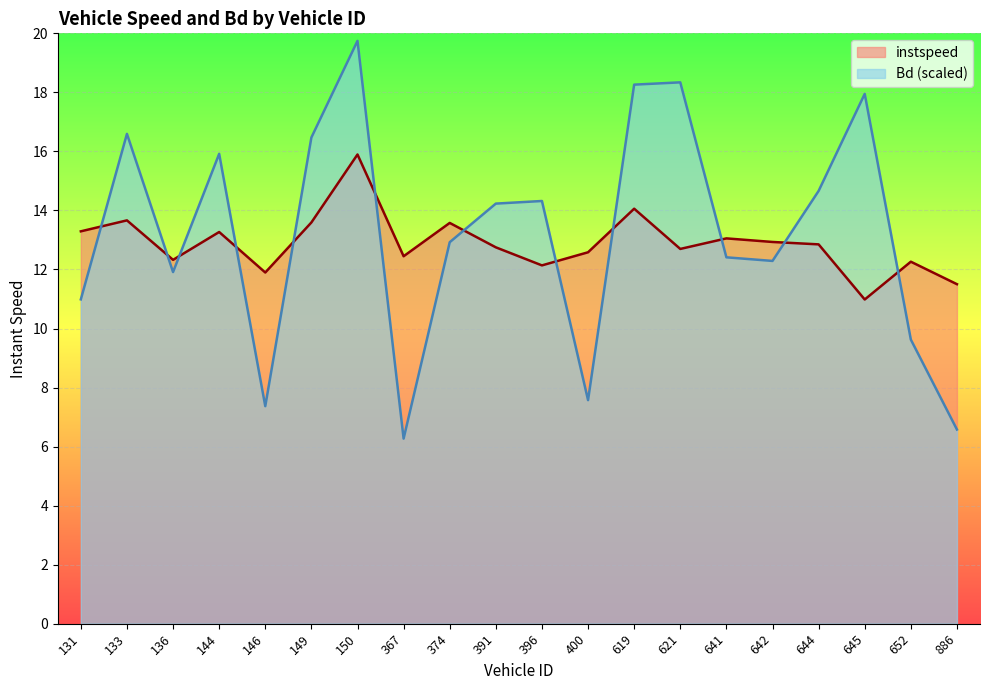

At how many categories does at least one series exceed 8?

20